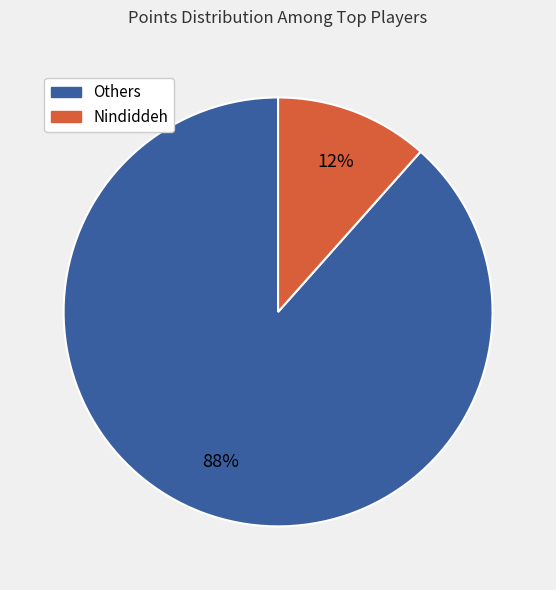

Count the number of slices in the pie.

2